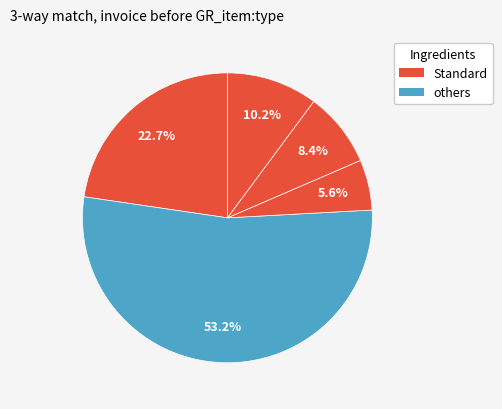

How many slices are in this pie chart?

5